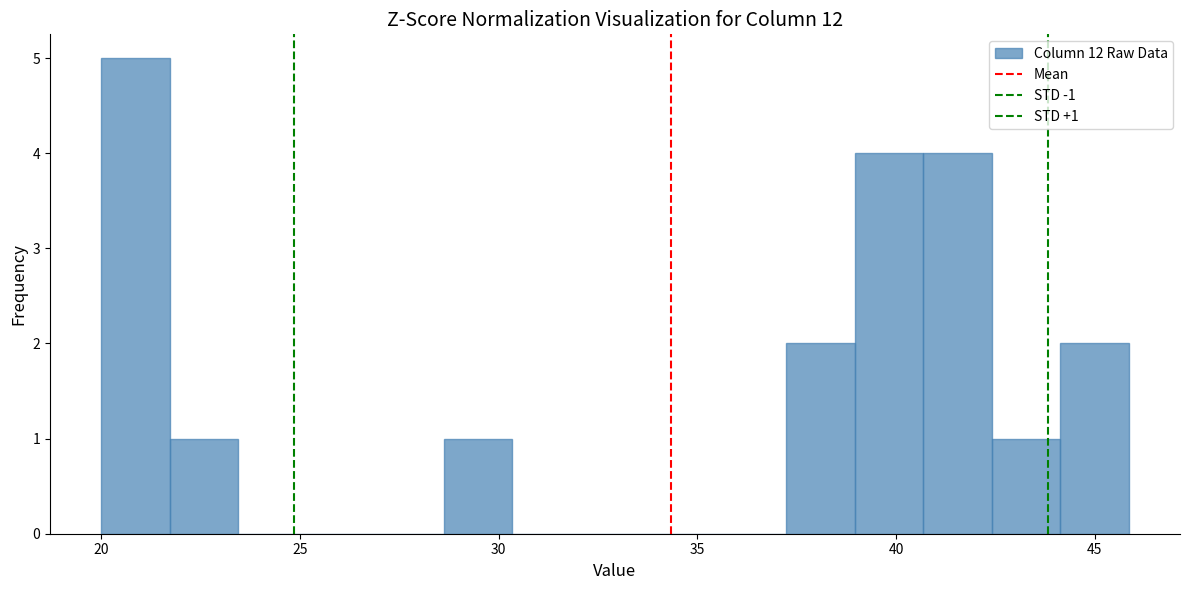

Read against the x-axis, roughly where is the centre of the tallest bar?

21.0